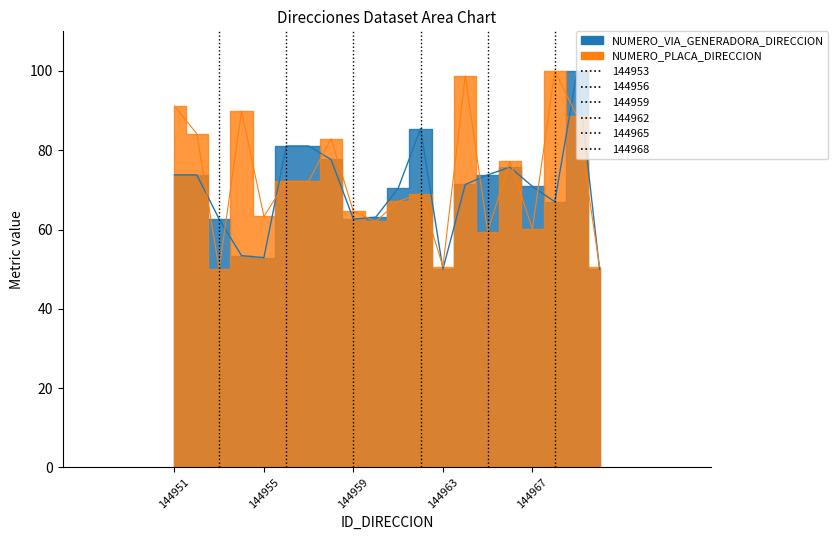

Reading left to right, what are all the values shown in this chart?

NUMERO_VIA_GENERADORA_DIRECCION: 73.8	73.8	62.6	53.4	52.9	81.1	81.1	77.7	62.6	63.1	70.4	85.4	50.0	71.4	73.8	75.7	70.9	67.0	100.0	50.0
NUMERO_PLACA_DIRECCION: 91.1	84.2	50.0	89.9	63.3	72.2	72.2	82.9	64.6	62.0	67.1	69.0	50.6	98.7	59.5	77.2	60.1	100.0	88.6	50.6